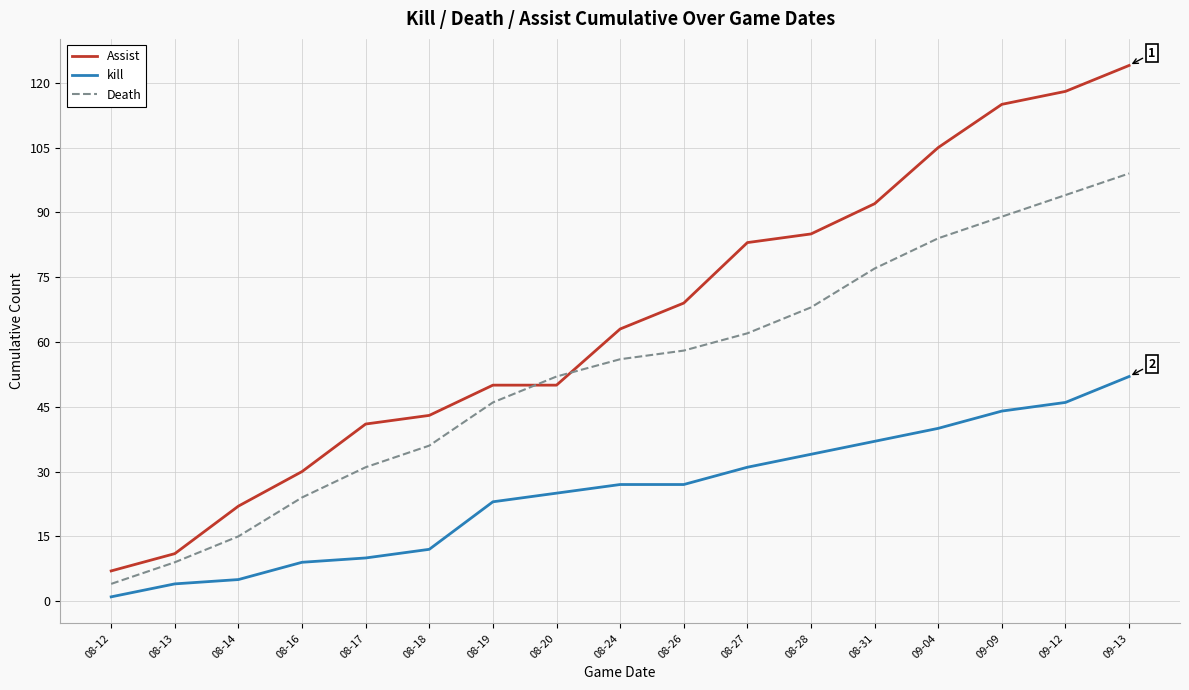

Reading left to right, what are all the values shown in this chart?

Assist: 08-12=7	08-13=11	08-14=22	08-16=30	08-17=41	08-18=43	08-19=50	08-20=50	08-24=63	08-26=69	08-27=83	08-28=85	08-31=92	09-04=105	09-09=115	09-12=118	09-13=124
kill: 08-12=1	08-13=4	08-14=5	08-16=9	08-17=10	08-18=12	08-19=23	08-20=25	08-24=27	08-26=27	08-27=31	08-28=34	08-31=37	09-04=40	09-09=44	09-12=46	09-13=52
Death: 08-12=4	08-13=9	08-14=15	08-16=24	08-17=31	08-18=36	08-19=46	08-20=52	08-24=56	08-26=58	08-27=62	08-28=68	08-31=77	09-04=84	09-09=89	09-12=94	09-13=99